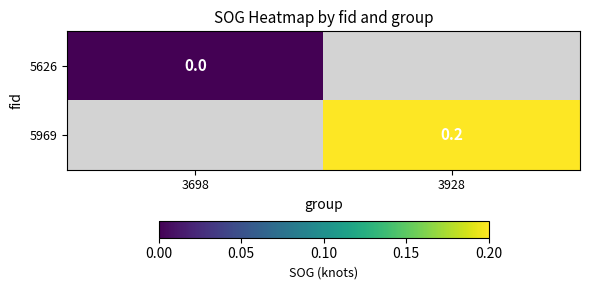

True or false: 5969 has a value of 0.1 at 3928.

False